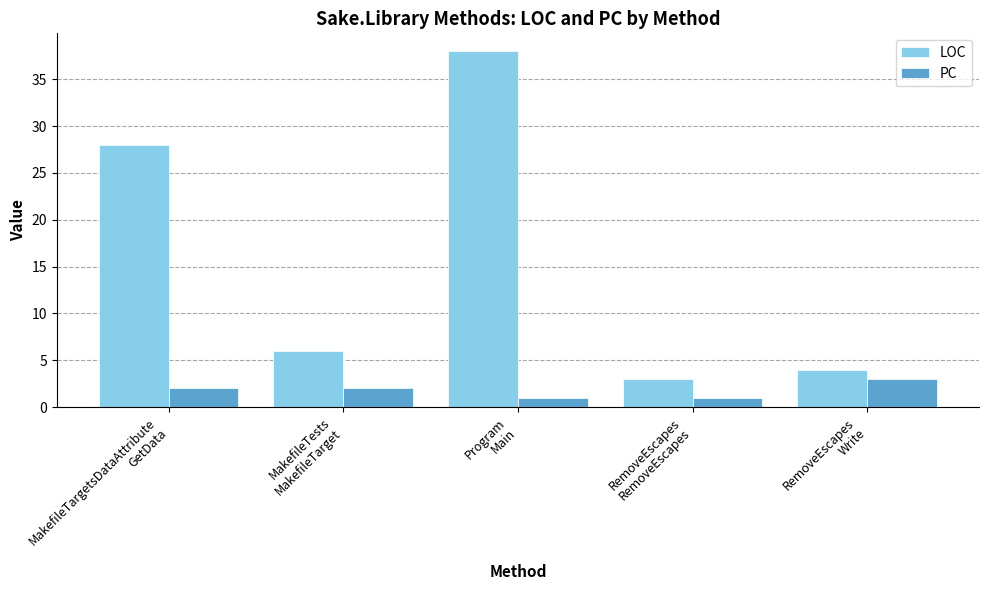

Which series has the widest spread of values?

LOC